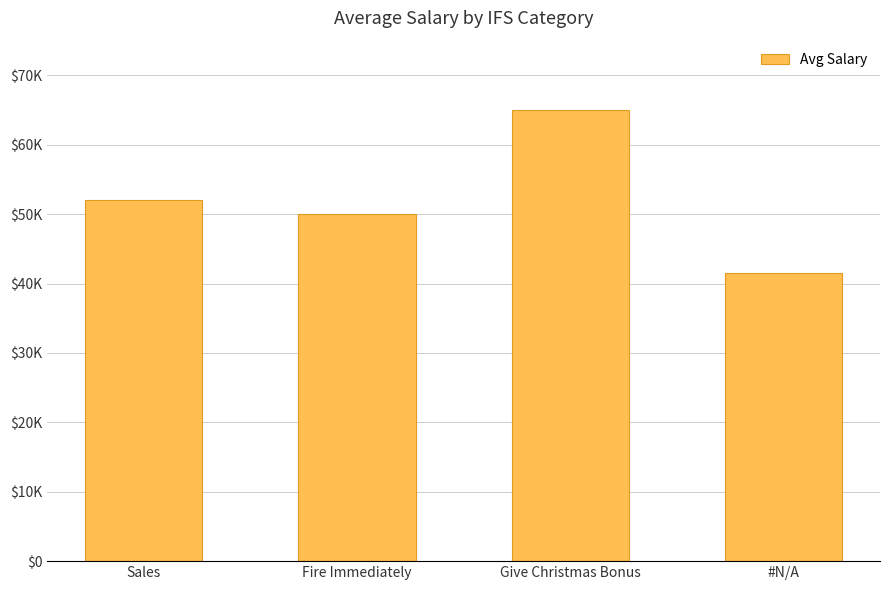

True or false: the data shows 27441 at #N/A.

False